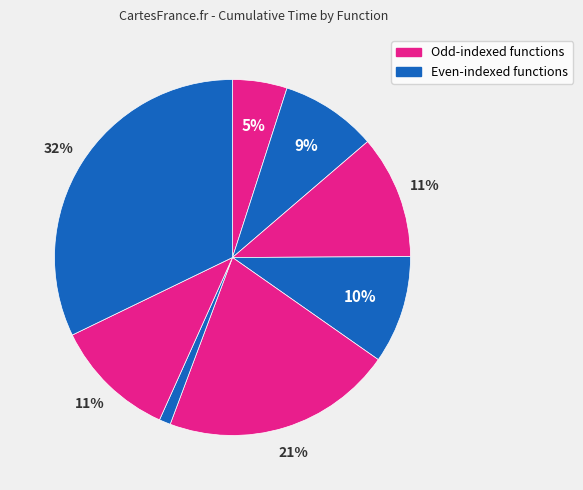

Is there any slice that represents more than half of the pie?

No